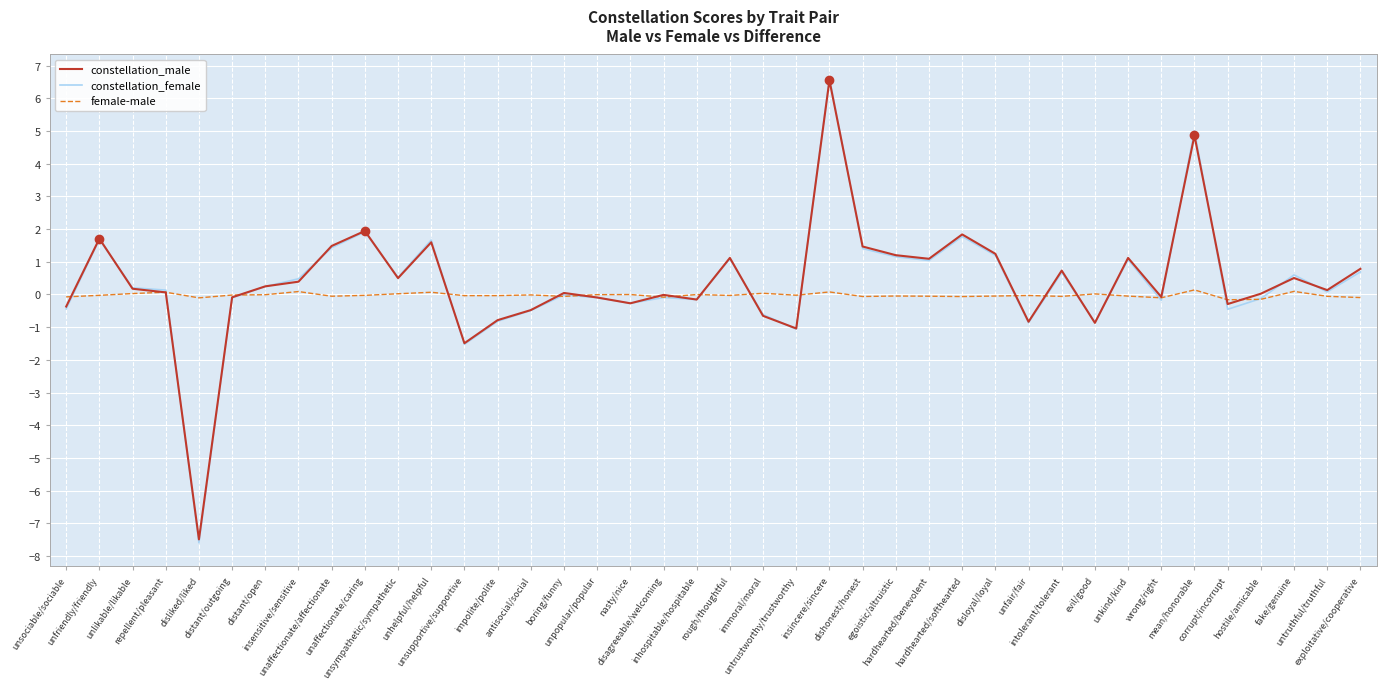

What is the lowest value of the constellation_female series?

-7.6